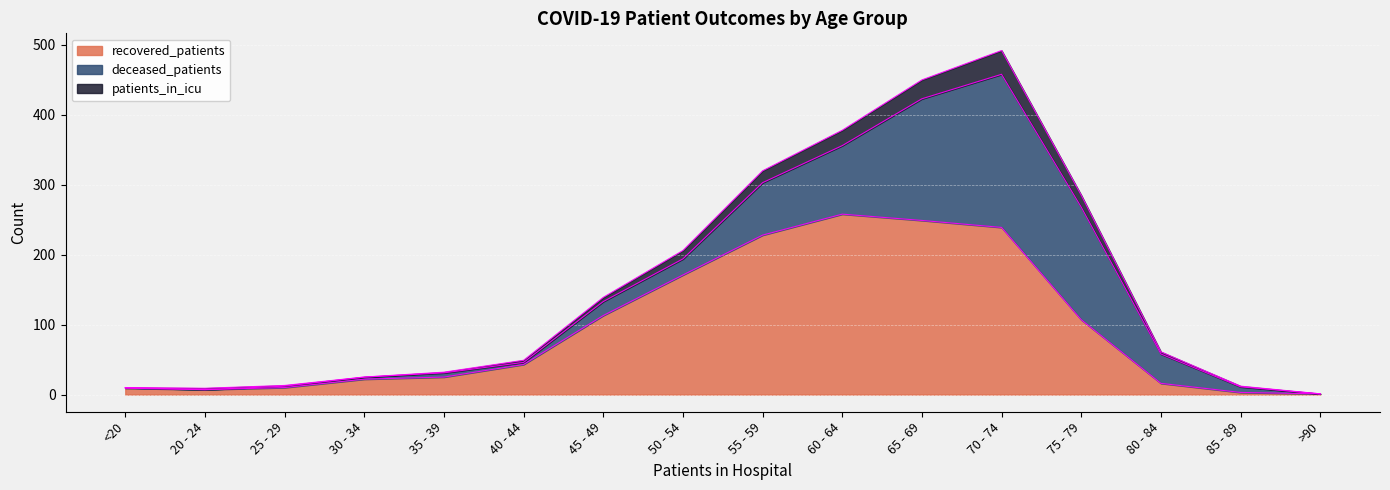

Is it true that recovered_patients equals 341 at 70 - 74?

False